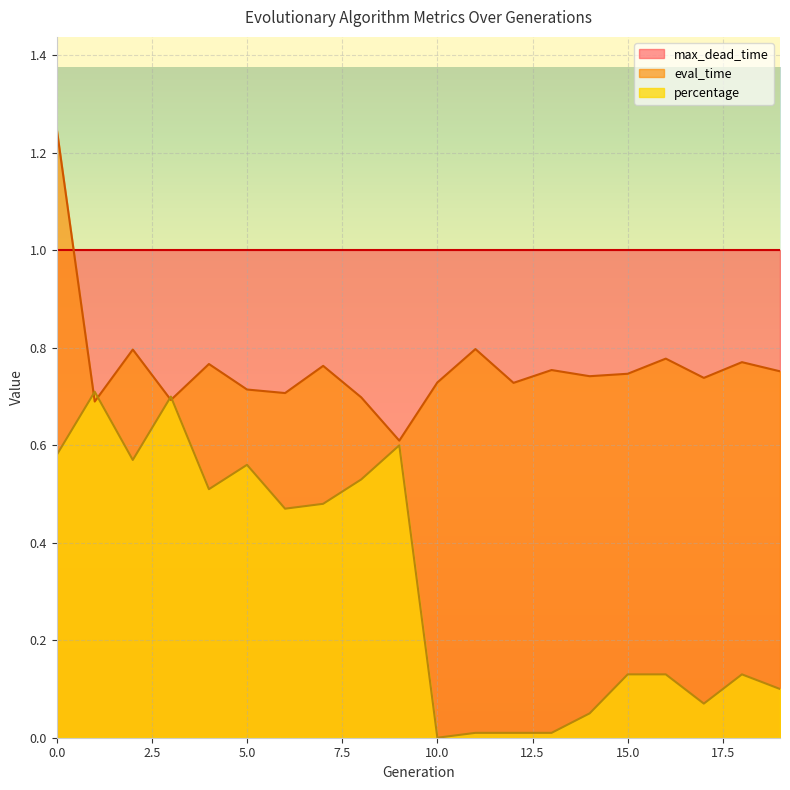

In eval_time, how many points are lower than both neighbors (excluding endpoints)?

7